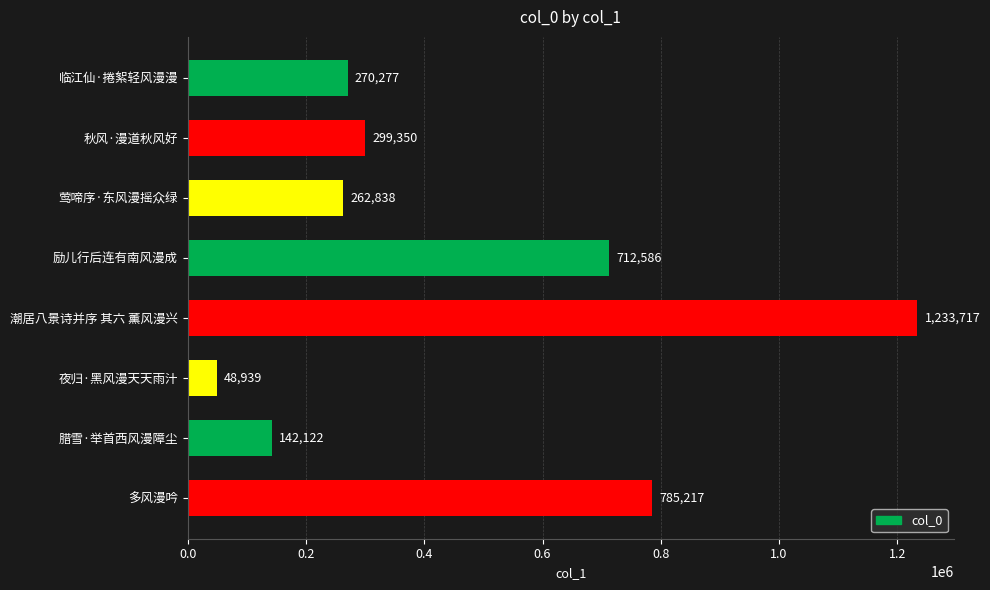

Rank the categories by value from lowest to highest.

夜归·黑风漫天天雨汁, 腊雪·举首西风漫障尘, 莺啼序·东风漫摇众绿, 临江仙·捲絮轻风漫漫, 秋风·漫道秋风好, 励儿行后连有南风漫成, 多风漫吟, 潮居八景诗并序 其六 薰风漫兴